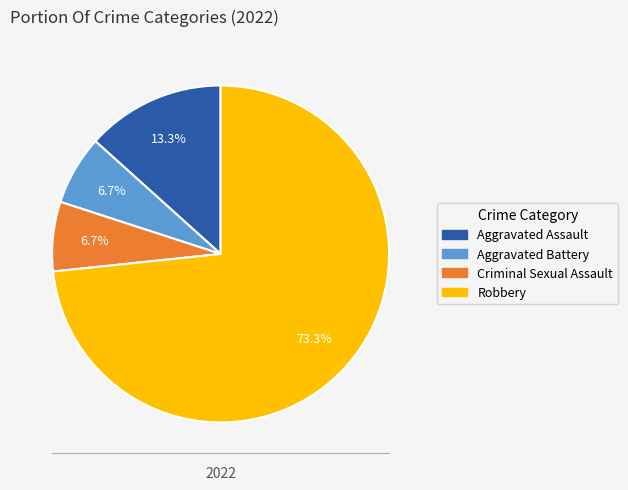

What is the ratio of the value at Aggravated Assault to the value at Criminal Sexual Assault?

2.0